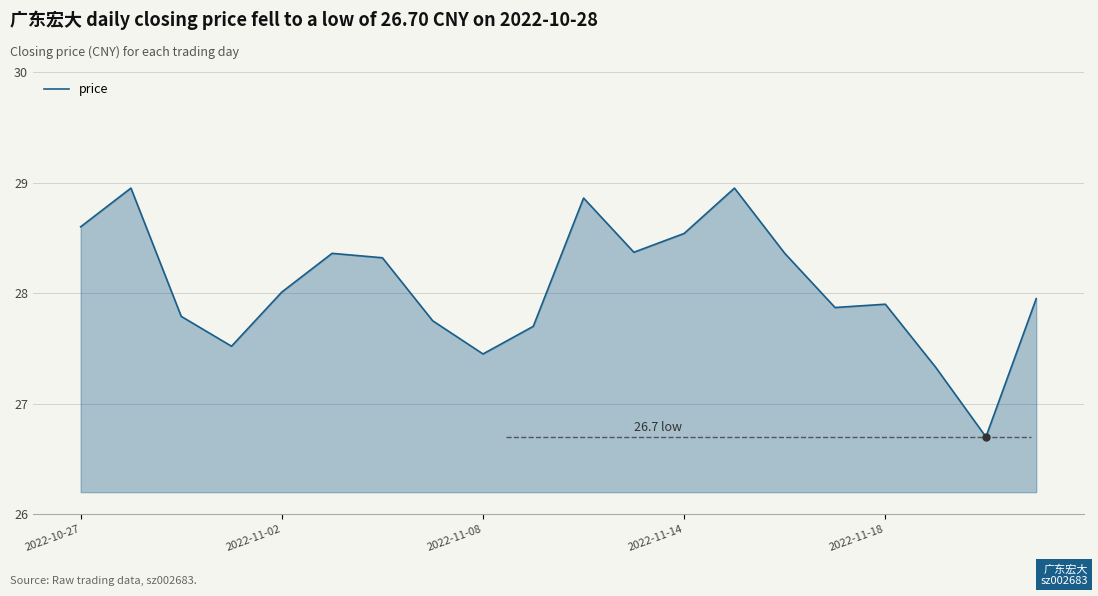

What is the smallest value displayed?

26.7